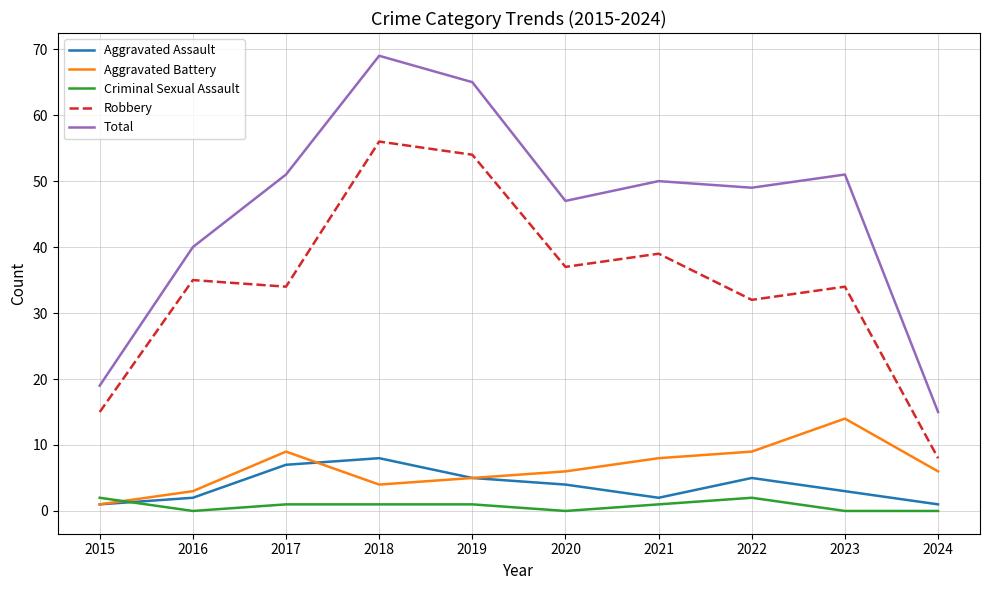

How many intersections are there between Aggravated Battery and Criminal Sexual Assault?

1